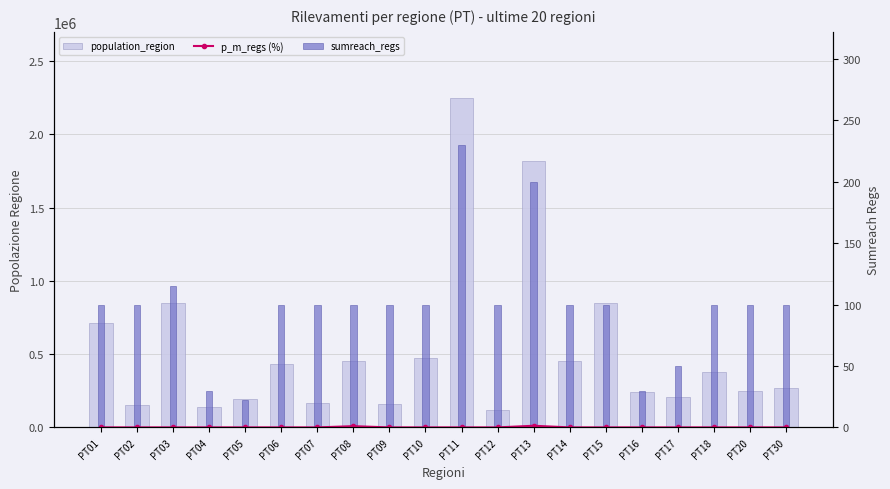

What is the sum of all sumreach_regs values?

1977.0